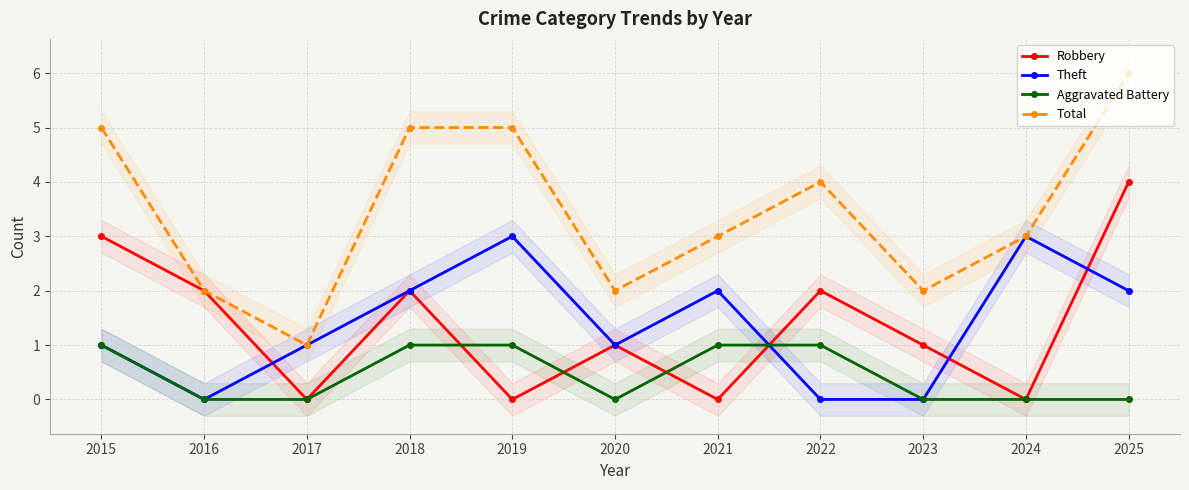

Which series has the largest total across all categories?

Total